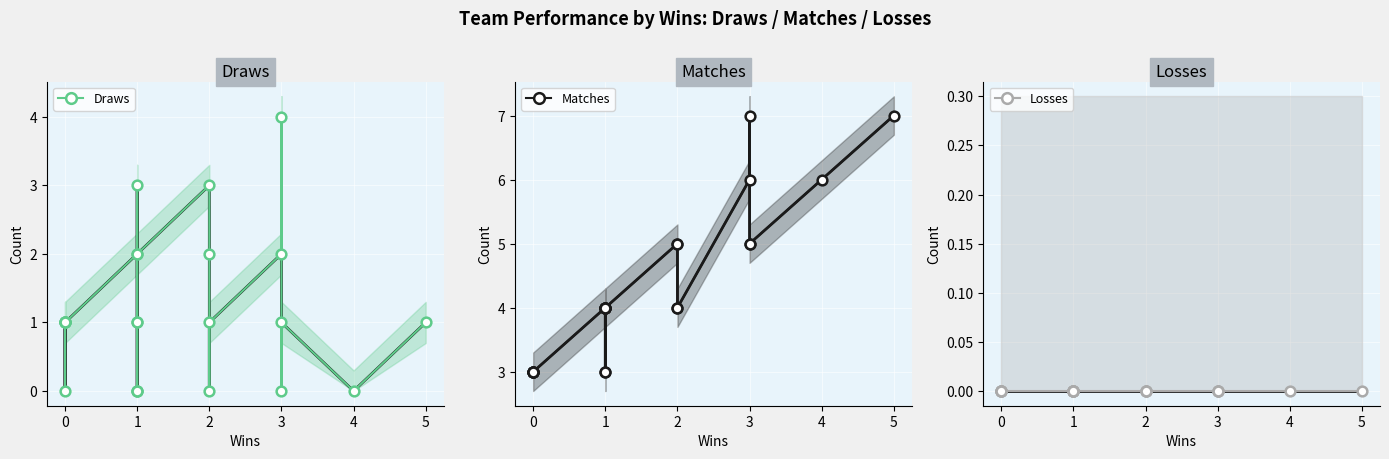

What are all the series names shown in the legend?

Draws, Matches, Losses